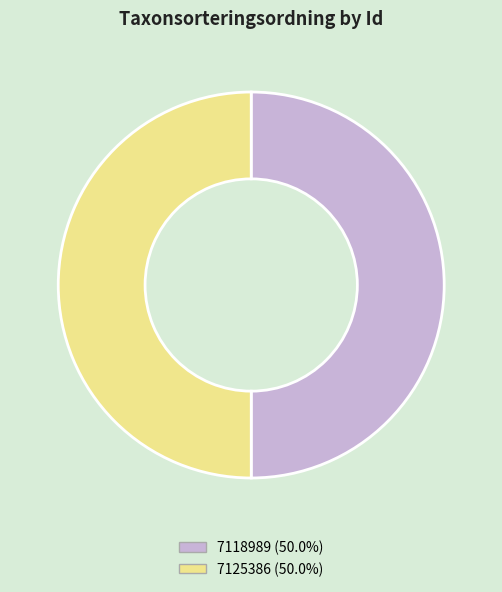

Is the sum of 7118989 and 7125386 greater than half?

Yes